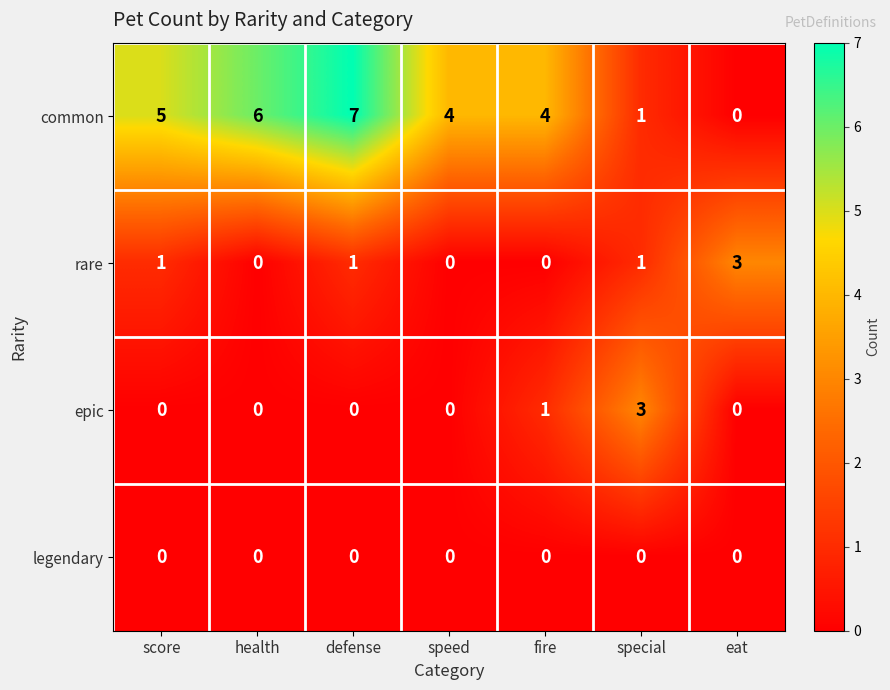

Reading right to left, list all the values displayed in this chart.

common: 0	1	4	4	7	6	5
rare: 3	1	0	0	1	0	1
epic: 0	3	1	0	0	0	0
legendary: 0	0	0	0	0	0	0